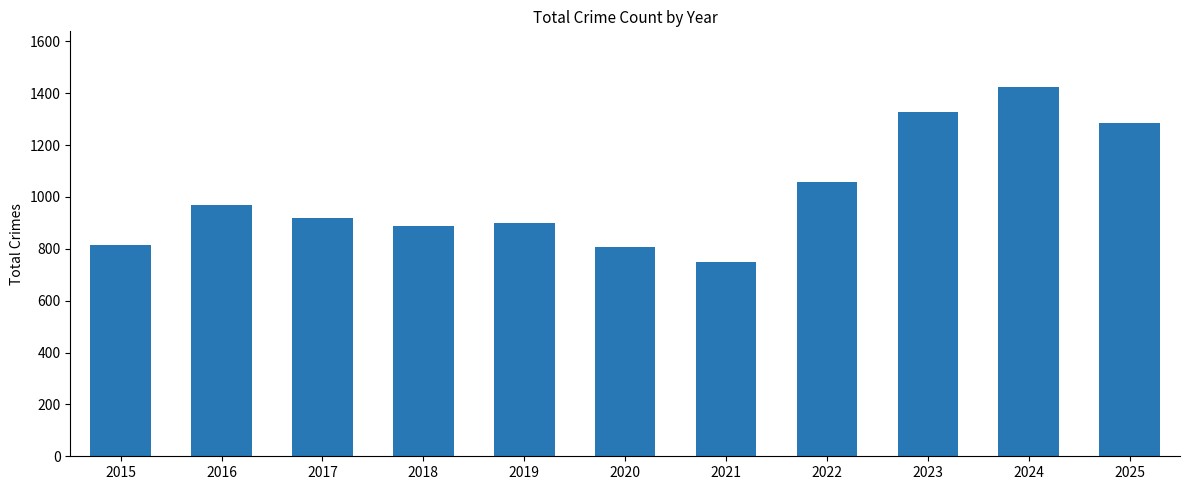

What is the difference between the maximum and minimum values?

674